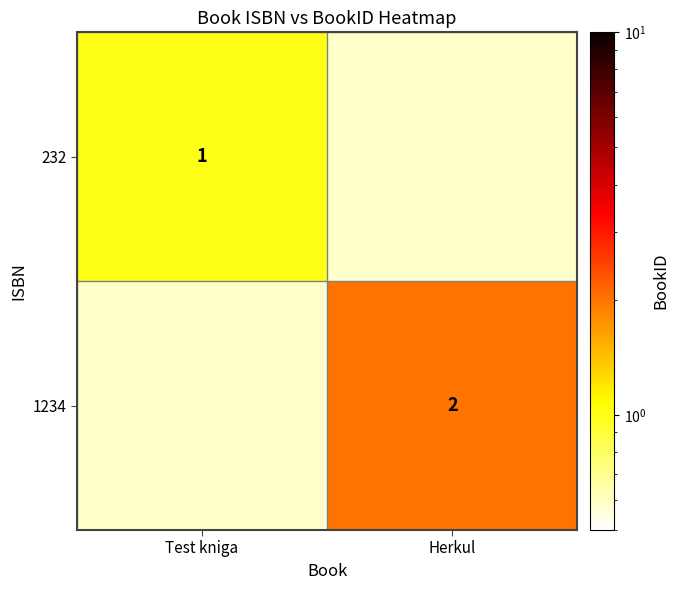

Which has a higher value, Herkul or Test kniga?

Test kniga